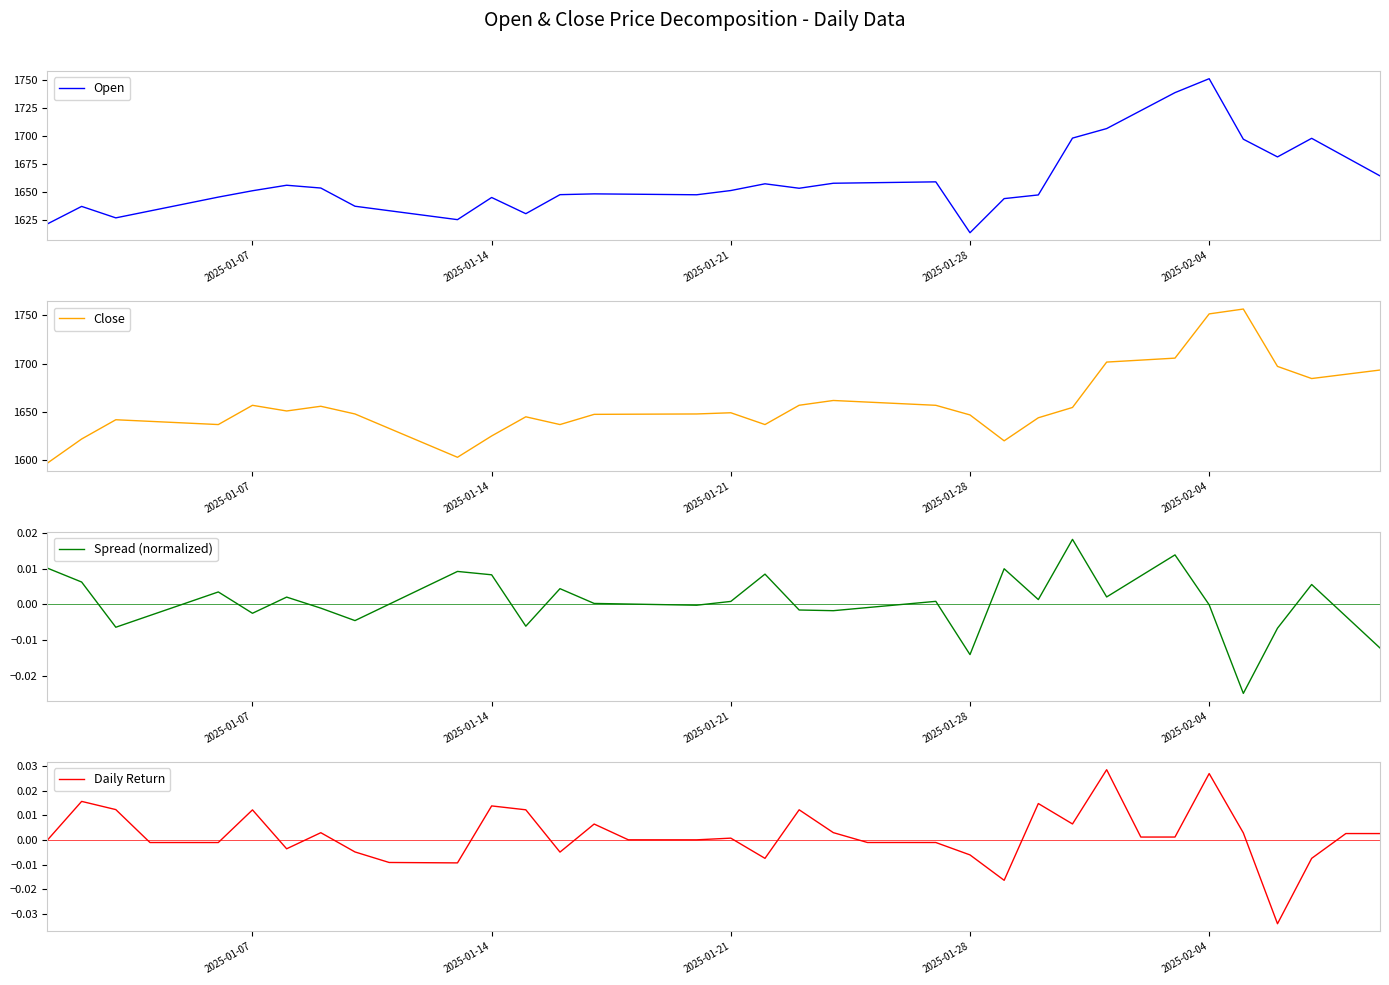

Reading left to right, what are all the values shown in this chart?

Open: 1621.2	1636.8	1626.6	1632.8	1639.0	1645.2	1650.9	1655.8	1653.3	1637.0	1633.0	1629.0	1625.0	1644.8	1630.3	1647.4	1648.1	1647.8	1647.5	1647.3	1651.1	1657.1	1653.1	1657.6	1658.0	1658.4	1658.9	1613.2	1643.8	1647.1	1698.1	1706.6	1722.7	1738.8	1751.3	1697.1	1681.2	1697.9	1681.0	1664.2
Close: 1596.9	1621.8	1641.8	1640.1	1638.5	1636.8	1656.8	1650.9	1655.8	1647.8	1632.8	1617.8	1602.9	1625.0	1644.8	1636.8	1647.4	1647.5	1647.7	1647.8	1649.0	1636.8	1656.8	1661.8	1660.1	1658.4	1656.8	1646.8	1619.9	1643.8	1654.5	1701.6	1703.6	1705.7	1751.5	1756.6	1697.1	1684.5	1688.9	1693.3
Spread (normalized): 0.0	0.0	-0.0	-0.0	0.0	0.0	-0.0	0.0	-0.0	-0.0	0.0	0.0	0.0	0.0	-0.0	0.0	0.0	0.0	-0.0	-0.0	0.0	0.0	-0.0	-0.0	-0.0	0.0	0.0	-0.0	0.0	0.0	0.0	0.0	0.0	0.0	-0.0	-0.0	-0.0	0.0	-0.0	-0.0
Daily Return: 0.0	0.0	0.0	-0.0	-0.0	-0.0	0.0	-0.0	0.0	-0.0	-0.0	-0.0	-0.0	0.0	0.0	-0.0	0.0	0.0	0.0	0.0	0.0	-0.0	0.0	0.0	-0.0	-0.0	-0.0	-0.0	-0.0	0.0	0.0	0.0	0.0	0.0	0.0	0.0	-0.0	-0.0	0.0	0.0